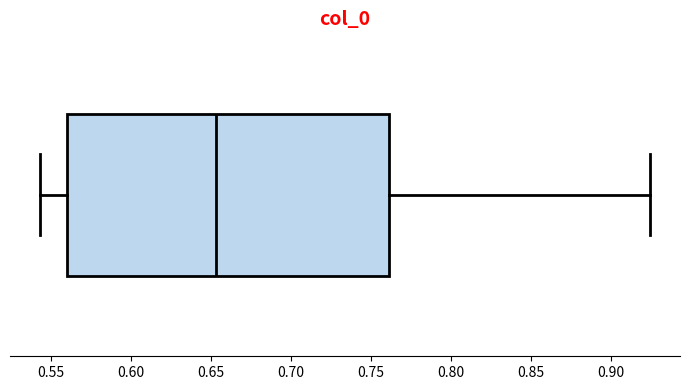

Read this box plot against the x-axis: the position of the median line, the range covered by the box, and the ends of both whiskers. The values are not printed on the chart, so give them approximately, as read against the axis.

median 0.655, box 0.560 to 0.760, whiskers 0.545 to 0.925